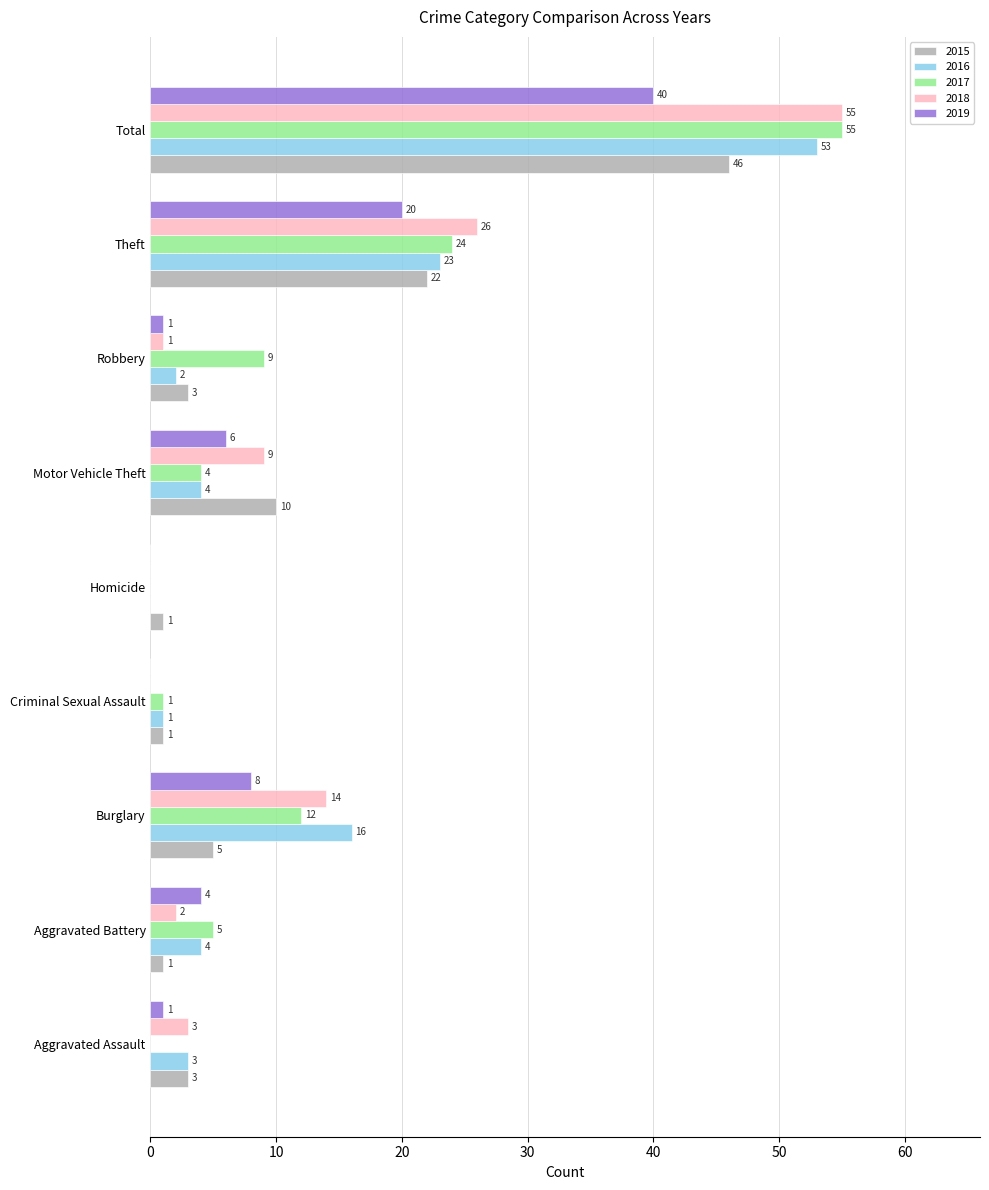

What is the sum of all 2017 values?

110